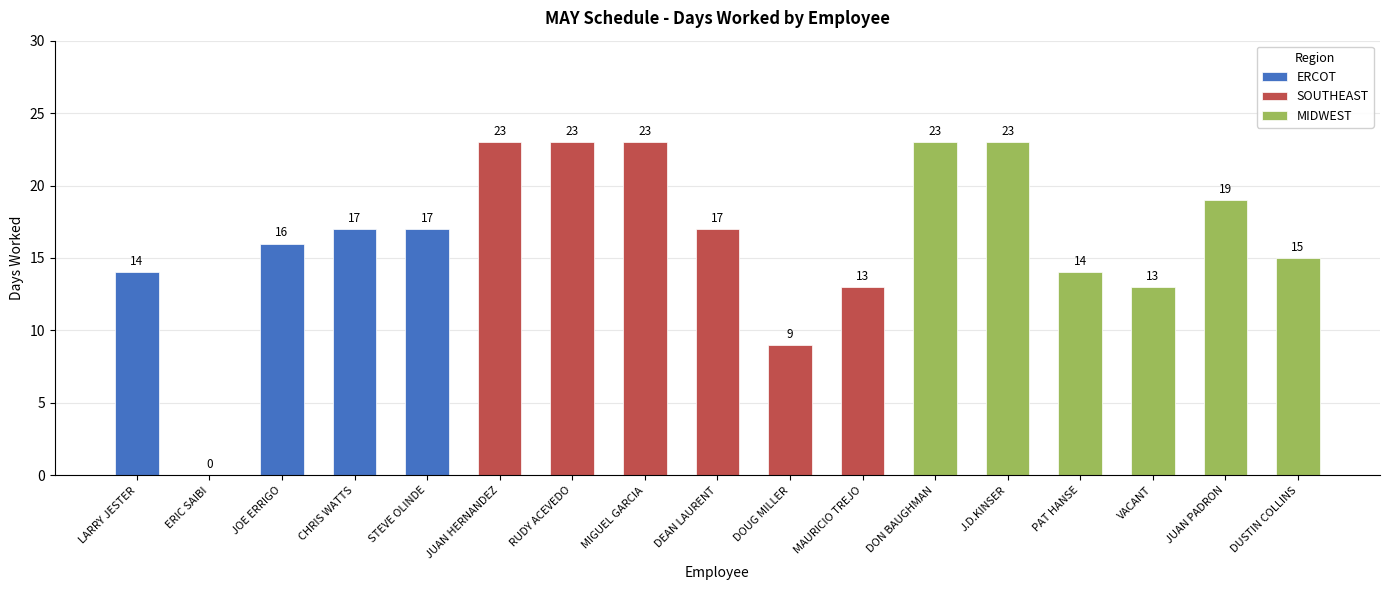

Reading left to right, list all the values displayed in this chart.

14	0	16	17	17	23	23	23	17	9	13	23	23	14	13	19	15